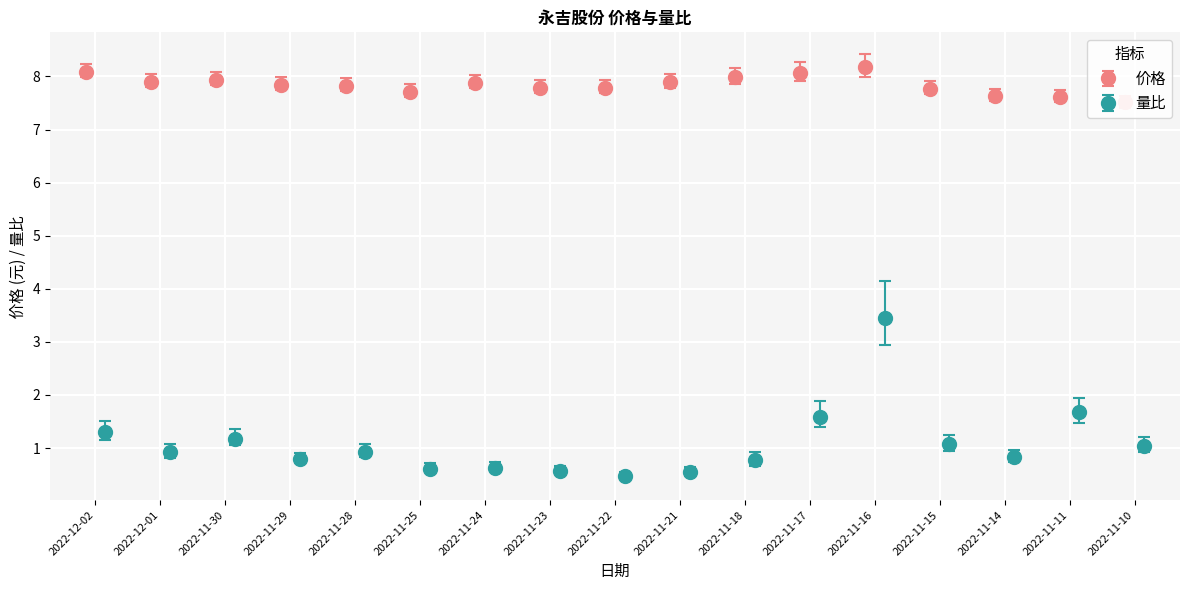

What is the minimum value for 量比?

0.5